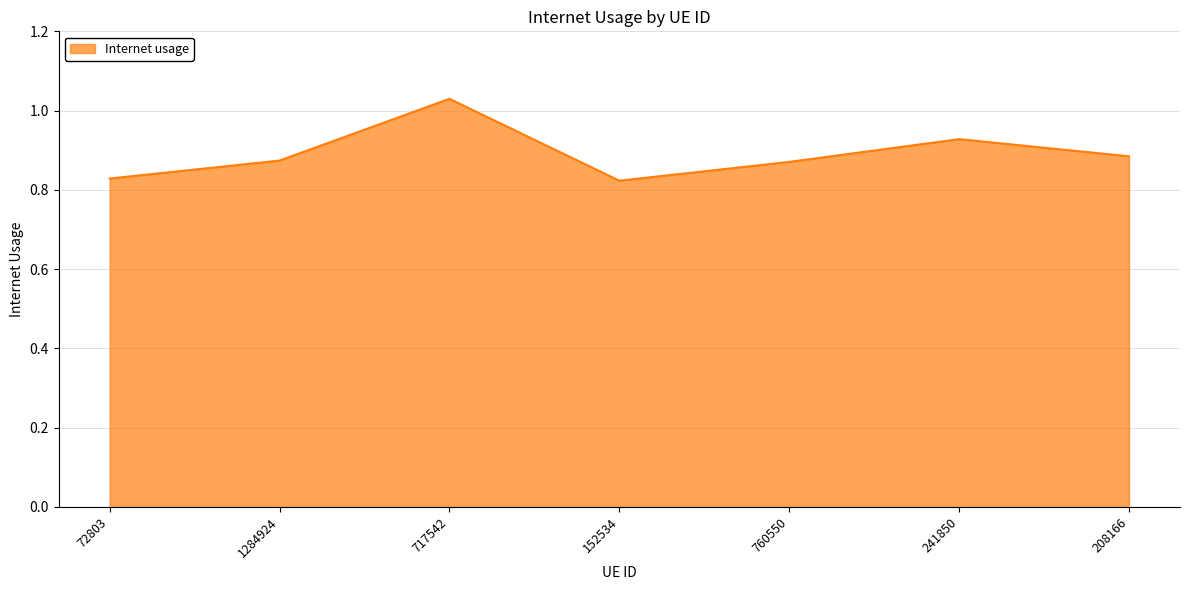

How many values are between 0 and 1?

6